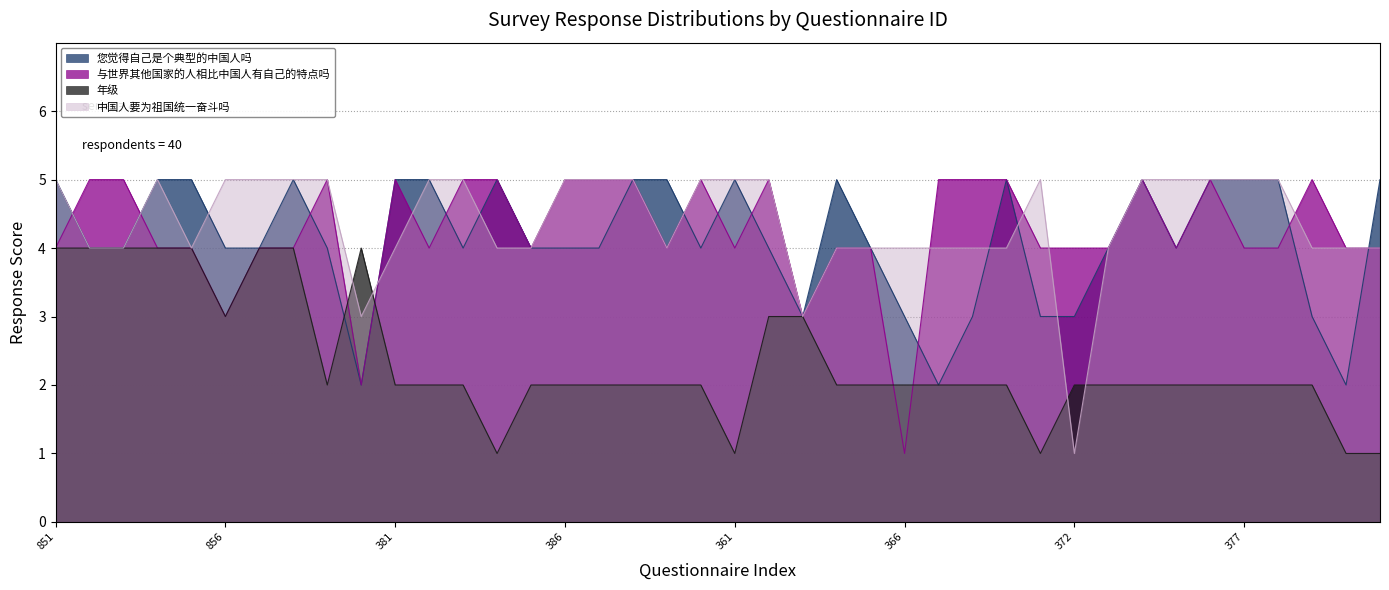

At which label does 与世界其他国家的人相比中国人有自己的特点吗 reach its peak?

852